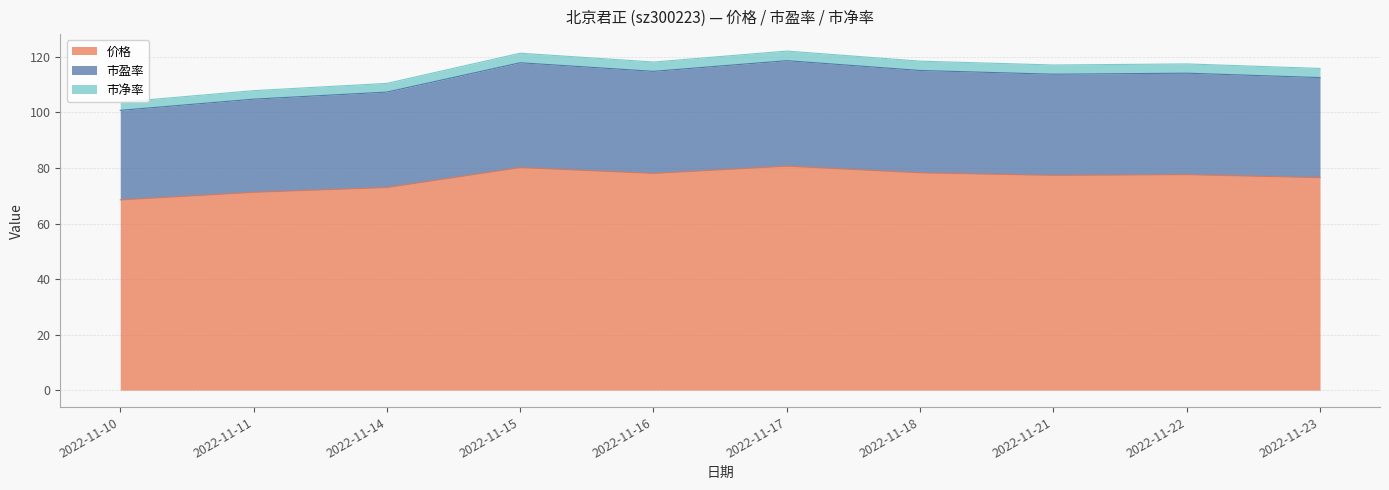

What is the sum of all 价格 values?

761.4